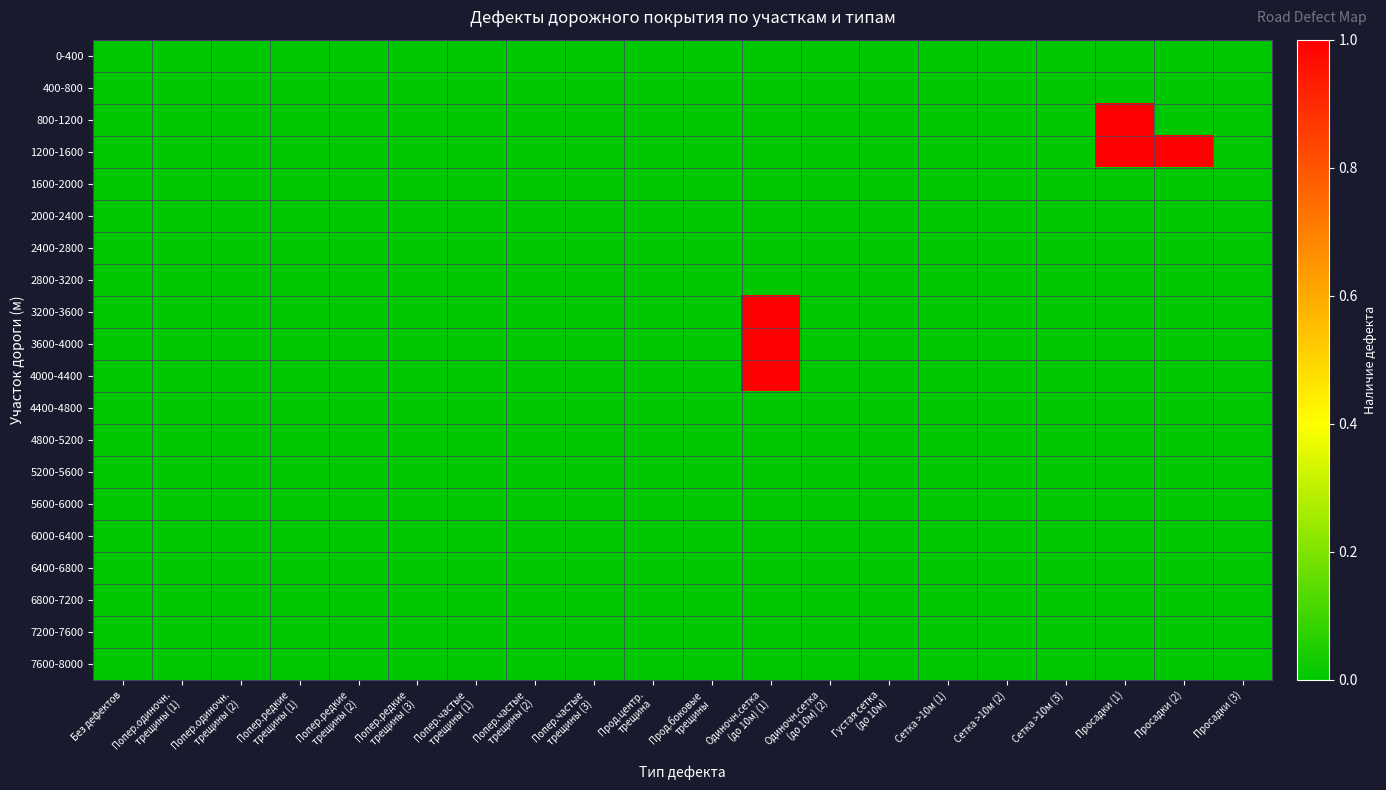

Reading left to right, transcribe all the data shown in this chart.

0-400: Без дефектов=0	Попер.одиночн.
трещины (1)=0	Попер.одиночн.
трещины (2)=0	Попер.редкие
трещины (1)=0	Попер.редкие
трещины (2)=0	Попер.редкие
трещины (3)=0	Попер.частые
трещины (1)=0	Попер.частые
трещины (2)=0	Попер.частые
трещины (3)=0	Прод.центр.
трещина=0	Прод.боковые
трещины=0	Одиночн.сетка
(до 10м) (1)=0	Одиночн.сетка
(до 10м) (2)=0	Густая сетка
(до 10м)=0	Сетка >10м (1)=0	Сетка >10м (2)=0	Сетка >10м (3)=0	Просадки (1)=0	Просадки (2)=0	Просадки (3)=0
400-800: Без дефектов=0	Попер.одиночн.
трещины (1)=0	Попер.одиночн.
трещины (2)=0	Попер.редкие
трещины (1)=0	Попер.редкие
трещины (2)=0	Попер.редкие
трещины (3)=0	Попер.частые
трещины (1)=0	Попер.частые
трещины (2)=0	Попер.частые
трещины (3)=0	Прод.центр.
трещина=0	Прод.боковые
трещины=0	Одиночн.сетка
(до 10м) (1)=0	Одиночн.сетка
(до 10м) (2)=0	Густая сетка
(до 10м)=0	Сетка >10м (1)=0	Сетка >10м (2)=0	Сетка >10м (3)=0	Просадки (1)=0	Просадки (2)=0	Просадки (3)=0
800-1200: Без дефектов=0	Попер.одиночн.
трещины (1)=0	Попер.одиночн.
трещины (2)=0	Попер.редкие
трещины (1)=0	Попер.редкие
трещины (2)=0	Попер.редкие
трещины (3)=0	Попер.частые
трещины (1)=0	Попер.частые
трещины (2)=0	Попер.частые
трещины (3)=0	Прод.центр.
трещина=0	Прод.боковые
трещины=0	Одиночн.сетка
(до 10м) (1)=0	Одиночн.сетка
(до 10м) (2)=0	Густая сетка
(до 10м)=0	Сетка >10м (1)=0	Сетка >10м (2)=0	Сетка >10м (3)=0	Просадки (1)=1	Просадки (2)=0	Просадки (3)=0
1200-1600: Без дефектов=0	Попер.одиночн.
трещины (1)=0	Попер.одиночн.
трещины (2)=0	Попер.редкие
трещины (1)=0	Попер.редкие
трещины (2)=0	Попер.редкие
трещины (3)=0	Попер.частые
трещины (1)=0	Попер.частые
трещины (2)=0	Попер.частые
трещины (3)=0	Прод.центр.
трещина=0	Прод.боковые
трещины=0	Одиночн.сетка
(до 10м) (1)=0	Одиночн.сетка
(до 10м) (2)=0	Густая сетка
(до 10м)=0	Сетка >10м (1)=0	Сетка >10м (2)=0	Сетка >10м (3)=0	Просадки (1)=1	Просадки (2)=1	Просадки (3)=0
1600-2000: Без дефектов=0	Попер.одиночн.
трещины (1)=0	Попер.одиночн.
трещины (2)=0	Попер.редкие
трещины (1)=0	Попер.редкие
трещины (2)=0	Попер.редкие
трещины (3)=0	Попер.частые
трещины (1)=0	Попер.частые
трещины (2)=0	Попер.частые
трещины (3)=0	Прод.центр.
трещина=0	Прод.боковые
трещины=0	Одиночн.сетка
(до 10м) (1)=0	Одиночн.сетка
(до 10м) (2)=0	Густая сетка
(до 10м)=0	Сетка >10м (1)=0	Сетка >10м (2)=0	Сетка >10м (3)=0	Просадки (1)=0	Просадки (2)=0	Просадки (3)=0
2000-2400: Без дефектов=0	Попер.одиночн.
трещины (1)=0	Попер.одиночн.
трещины (2)=0	Попер.редкие
трещины (1)=0	Попер.редкие
трещины (2)=0	Попер.редкие
трещины (3)=0	Попер.частые
трещины (1)=0	Попер.частые
трещины (2)=0	Попер.частые
трещины (3)=0	Прод.центр.
трещина=0	Прод.боковые
трещины=0	Одиночн.сетка
(до 10м) (1)=0	Одиночн.сетка
(до 10м) (2)=0	Густая сетка
(до 10м)=0	Сетка >10м (1)=0	Сетка >10м (2)=0	Сетка >10м (3)=0	Просадки (1)=0	Просадки (2)=0	Просадки (3)=0
2400-2800: Без дефектов=0	Попер.одиночн.
трещины (1)=0	Попер.одиночн.
трещины (2)=0	Попер.редкие
трещины (1)=0	Попер.редкие
трещины (2)=0	Попер.редкие
трещины (3)=0	Попер.частые
трещины (1)=0	Попер.частые
трещины (2)=0	Попер.частые
трещины (3)=0	Прод.центр.
трещина=0	Прод.боковые
трещины=0	Одиночн.сетка
(до 10м) (1)=0	Одиночн.сетка
(до 10м) (2)=0	Густая сетка
(до 10м)=0	Сетка >10м (1)=0	Сетка >10м (2)=0	Сетка >10м (3)=0	Просадки (1)=0	Просадки (2)=0	Просадки (3)=0
2800-3200: Без дефектов=0	Попер.одиночн.
трещины (1)=0	Попер.одиночн.
трещины (2)=0	Попер.редкие
трещины (1)=0	Попер.редкие
трещины (2)=0	Попер.редкие
трещины (3)=0	Попер.частые
трещины (1)=0	Попер.частые
трещины (2)=0	Попер.частые
трещины (3)=0	Прод.центр.
трещина=0	Прод.боковые
трещины=0	Одиночн.сетка
(до 10м) (1)=0	Одиночн.сетка
(до 10м) (2)=0	Густая сетка
(до 10м)=0	Сетка >10м (1)=0	Сетка >10м (2)=0	Сетка >10м (3)=0	Просадки (1)=0	Просадки (2)=0	Просадки (3)=0
3200-3600: Без дефектов=0	Попер.одиночн.
трещины (1)=0	Попер.одиночн.
трещины (2)=0	Попер.редкие
трещины (1)=0	Попер.редкие
трещины (2)=0	Попер.редкие
трещины (3)=0	Попер.частые
трещины (1)=0	Попер.частые
трещины (2)=0	Попер.частые
трещины (3)=0	Прод.центр.
трещина=0	Прод.боковые
трещины=0	Одиночн.сетка
(до 10м) (1)=1	Одиночн.сетка
(до 10м) (2)=0	Густая сетка
(до 10м)=0	Сетка >10м (1)=0	Сетка >10м (2)=0	Сетка >10м (3)=0	Просадки (1)=0	Просадки (2)=0	Просадки (3)=0
3600-4000: Без дефектов=0	Попер.одиночн.
трещины (1)=0	Попер.одиночн.
трещины (2)=0	Попер.редкие
трещины (1)=0	Попер.редкие
трещины (2)=0	Попер.редкие
трещины (3)=0	Попер.частые
трещины (1)=0	Попер.частые
трещины (2)=0	Попер.частые
трещины (3)=0	Прод.центр.
трещина=0	Прод.боковые
трещины=0	Одиночн.сетка
(до 10м) (1)=1	Одиночн.сетка
(до 10м) (2)=0	Густая сетка
(до 10м)=0	Сетка >10м (1)=0	Сетка >10м (2)=0	Сетка >10м (3)=0	Просадки (1)=0	Просадки (2)=0	Просадки (3)=0
4000-4400: Без дефектов=0	Попер.одиночн.
трещины (1)=0	Попер.одиночн.
трещины (2)=0	Попер.редкие
трещины (1)=0	Попер.редкие
трещины (2)=0	Попер.редкие
трещины (3)=0	Попер.частые
трещины (1)=0	Попер.частые
трещины (2)=0	Попер.частые
трещины (3)=0	Прод.центр.
трещина=0	Прод.боковые
трещины=0	Одиночн.сетка
(до 10м) (1)=1	Одиночн.сетка
(до 10м) (2)=0	Густая сетка
(до 10м)=0	Сетка >10м (1)=0	Сетка >10м (2)=0	Сетка >10м (3)=0	Просадки (1)=0	Просадки (2)=0	Просадки (3)=0
4400-4800: Без дефектов=0	Попер.одиночн.
трещины (1)=0	Попер.одиночн.
трещины (2)=0	Попер.редкие
трещины (1)=0	Попер.редкие
трещины (2)=0	Попер.редкие
трещины (3)=0	Попер.частые
трещины (1)=0	Попер.частые
трещины (2)=0	Попер.частые
трещины (3)=0	Прод.центр.
трещина=0	Прод.боковые
трещины=0	Одиночн.сетка
(до 10м) (1)=0	Одиночн.сетка
(до 10м) (2)=0	Густая сетка
(до 10м)=0	Сетка >10м (1)=0	Сетка >10м (2)=0	Сетка >10м (3)=0	Просадки (1)=0	Просадки (2)=0	Просадки (3)=0
4800-5200: Без дефектов=0	Попер.одиночн.
трещины (1)=0	Попер.одиночн.
трещины (2)=0	Попер.редкие
трещины (1)=0	Попер.редкие
трещины (2)=0	Попер.редкие
трещины (3)=0	Попер.частые
трещины (1)=0	Попер.частые
трещины (2)=0	Попер.частые
трещины (3)=0	Прод.центр.
трещина=0	Прод.боковые
трещины=0	Одиночн.сетка
(до 10м) (1)=0	Одиночн.сетка
(до 10м) (2)=0	Густая сетка
(до 10м)=0	Сетка >10м (1)=0	Сетка >10м (2)=0	Сетка >10м (3)=0	Просадки (1)=0	Просадки (2)=0	Просадки (3)=0
5200-5600: Без дефектов=0	Попер.одиночн.
трещины (1)=0	Попер.одиночн.
трещины (2)=0	Попер.редкие
трещины (1)=0	Попер.редкие
трещины (2)=0	Попер.редкие
трещины (3)=0	Попер.частые
трещины (1)=0	Попер.частые
трещины (2)=0	Попер.частые
трещины (3)=0	Прод.центр.
трещина=0	Прод.боковые
трещины=0	Одиночн.сетка
(до 10м) (1)=0	Одиночн.сетка
(до 10м) (2)=0	Густая сетка
(до 10м)=0	Сетка >10м (1)=0	Сетка >10м (2)=0	Сетка >10м (3)=0	Просадки (1)=0	Просадки (2)=0	Просадки (3)=0
5600-6000: Без дефектов=0	Попер.одиночн.
трещины (1)=0	Попер.одиночн.
трещины (2)=0	Попер.редкие
трещины (1)=0	Попер.редкие
трещины (2)=0	Попер.редкие
трещины (3)=0	Попер.частые
трещины (1)=0	Попер.частые
трещины (2)=0	Попер.частые
трещины (3)=0	Прод.центр.
трещина=0	Прод.боковые
трещины=0	Одиночн.сетка
(до 10м) (1)=0	Одиночн.сетка
(до 10м) (2)=0	Густая сетка
(до 10м)=0	Сетка >10м (1)=0	Сетка >10м (2)=0	Сетка >10м (3)=0	Просадки (1)=0	Просадки (2)=0	Просадки (3)=0
6000-6400: Без дефектов=0	Попер.одиночн.
трещины (1)=0	Попер.одиночн.
трещины (2)=0	Попер.редкие
трещины (1)=0	Попер.редкие
трещины (2)=0	Попер.редкие
трещины (3)=0	Попер.частые
трещины (1)=0	Попер.частые
трещины (2)=0	Попер.частые
трещины (3)=0	Прод.центр.
трещина=0	Прод.боковые
трещины=0	Одиночн.сетка
(до 10м) (1)=0	Одиночн.сетка
(до 10м) (2)=0	Густая сетка
(до 10м)=0	Сетка >10м (1)=0	Сетка >10м (2)=0	Сетка >10м (3)=0	Просадки (1)=0	Просадки (2)=0	Просадки (3)=0
6400-6800: Без дефектов=0	Попер.одиночн.
трещины (1)=0	Попер.одиночн.
трещины (2)=0	Попер.редкие
трещины (1)=0	Попер.редкие
трещины (2)=0	Попер.редкие
трещины (3)=0	Попер.частые
трещины (1)=0	Попер.частые
трещины (2)=0	Попер.частые
трещины (3)=0	Прод.центр.
трещина=0	Прод.боковые
трещины=0	Одиночн.сетка
(до 10м) (1)=0	Одиночн.сетка
(до 10м) (2)=0	Густая сетка
(до 10м)=0	Сетка >10м (1)=0	Сетка >10м (2)=0	Сетка >10м (3)=0	Просадки (1)=0	Просадки (2)=0	Просадки (3)=0
6800-7200: Без дефектов=0	Попер.одиночн.
трещины (1)=0	Попер.одиночн.
трещины (2)=0	Попер.редкие
трещины (1)=0	Попер.редкие
трещины (2)=0	Попер.редкие
трещины (3)=0	Попер.частые
трещины (1)=0	Попер.частые
трещины (2)=0	Попер.частые
трещины (3)=0	Прод.центр.
трещина=0	Прод.боковые
трещины=0	Одиночн.сетка
(до 10м) (1)=0	Одиночн.сетка
(до 10м) (2)=0	Густая сетка
(до 10м)=0	Сетка >10м (1)=0	Сетка >10м (2)=0	Сетка >10м (3)=0	Просадки (1)=0	Просадки (2)=0	Просадки (3)=0
7200-7600: Без дефектов=0	Попер.одиночн.
трещины (1)=0	Попер.одиночн.
трещины (2)=0	Попер.редкие
трещины (1)=0	Попер.редкие
трещины (2)=0	Попер.редкие
трещины (3)=0	Попер.частые
трещины (1)=0	Попер.частые
трещины (2)=0	Попер.частые
трещины (3)=0	Прод.центр.
трещина=0	Прод.боковые
трещины=0	Одиночн.сетка
(до 10м) (1)=0	Одиночн.сетка
(до 10м) (2)=0	Густая сетка
(до 10м)=0	Сетка >10м (1)=0	Сетка >10м (2)=0	Сетка >10м (3)=0	Просадки (1)=0	Просадки (2)=0	Просадки (3)=0
7600-8000: Без дефектов=0	Попер.одиночн.
трещины (1)=0	Попер.одиночн.
трещины (2)=0	Попер.редкие
трещины (1)=0	Попер.редкие
трещины (2)=0	Попер.редкие
трещины (3)=0	Попер.частые
трещины (1)=0	Попер.частые
трещины (2)=0	Попер.частые
трещины (3)=0	Прод.центр.
трещина=0	Прод.боковые
трещины=0	Одиночн.сетка
(до 10м) (1)=0	Одиночн.сетка
(до 10м) (2)=0	Густая сетка
(до 10м)=0	Сетка >10м (1)=0	Сетка >10м (2)=0	Сетка >10м (3)=0	Просадки (1)=0	Просадки (2)=0	Просадки (3)=0